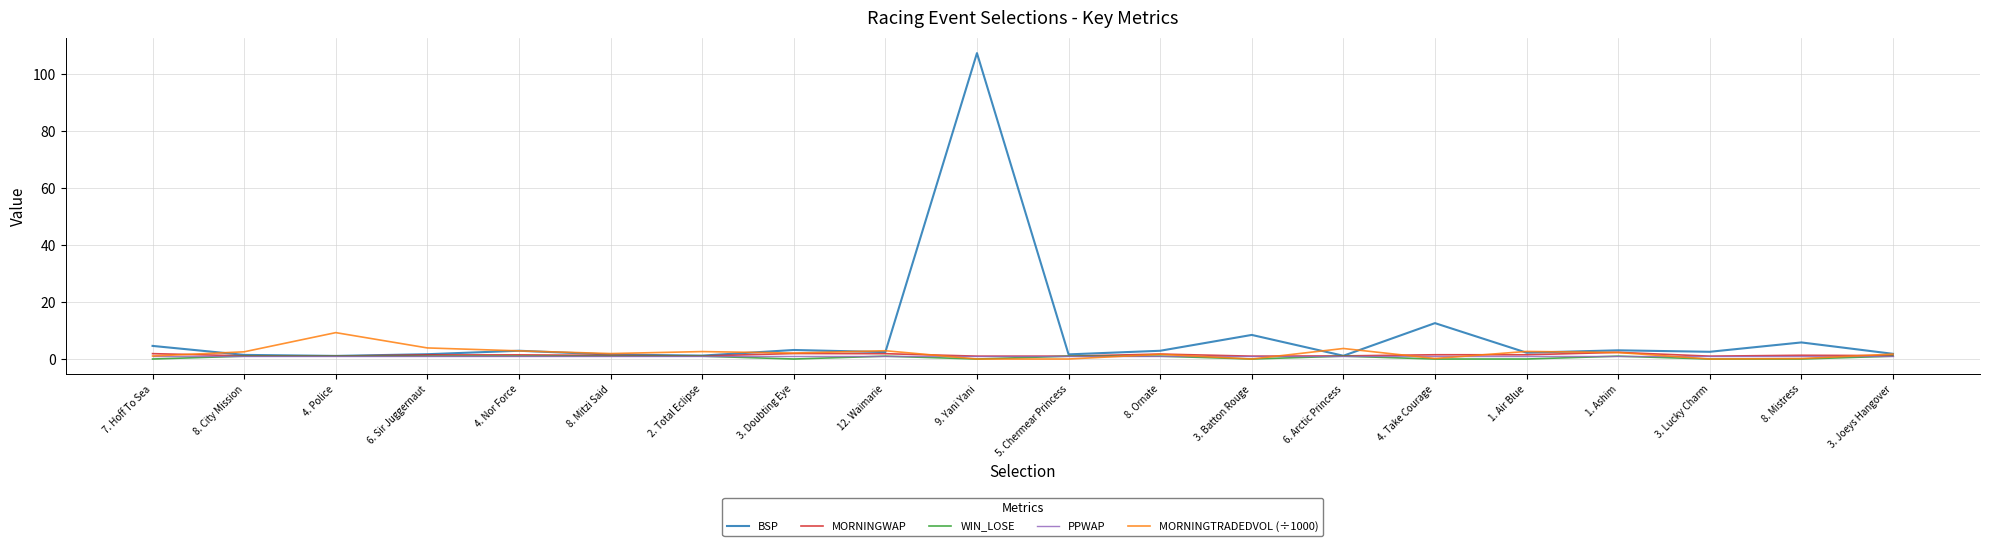

What position from the left is 8. City Mission?

2